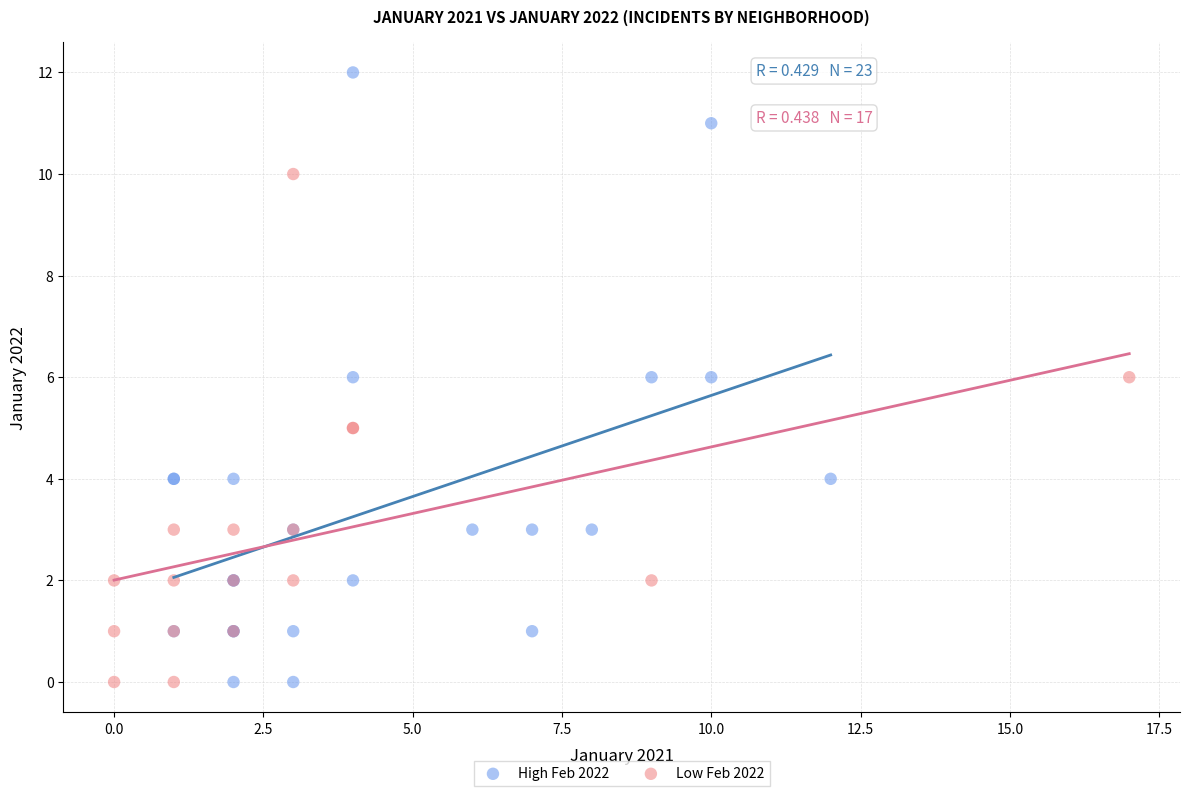

Which series contains the highest Y value?

High Feb 2022